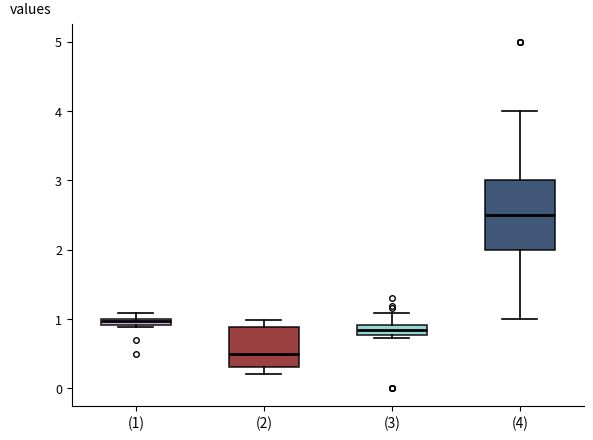

Which box is the tallest, from its lower edge to its upper edge?

(4)